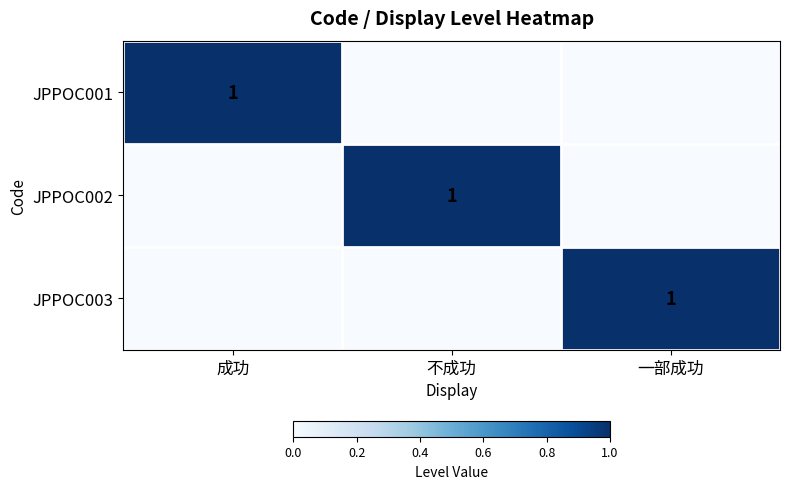

Is it true that JPPOC001 equals 1 at 成功?

True